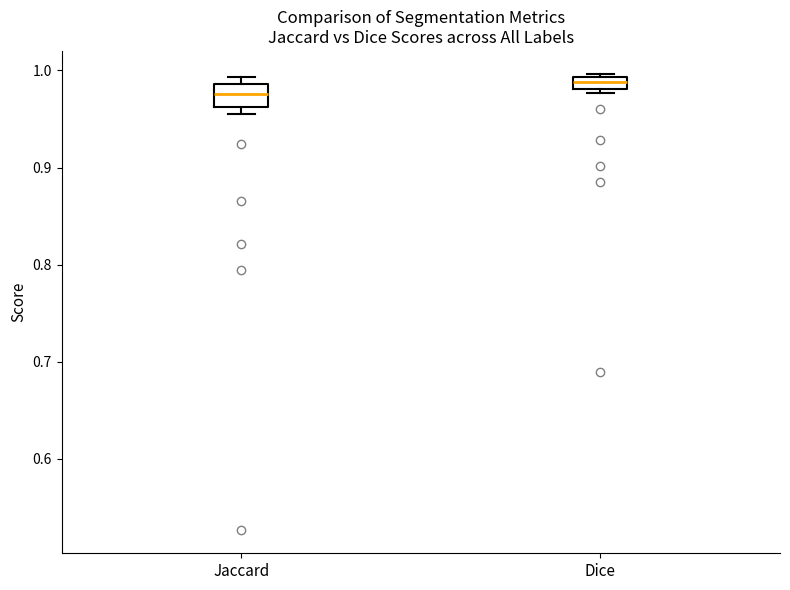

Which box's median line is the highest?

Dice